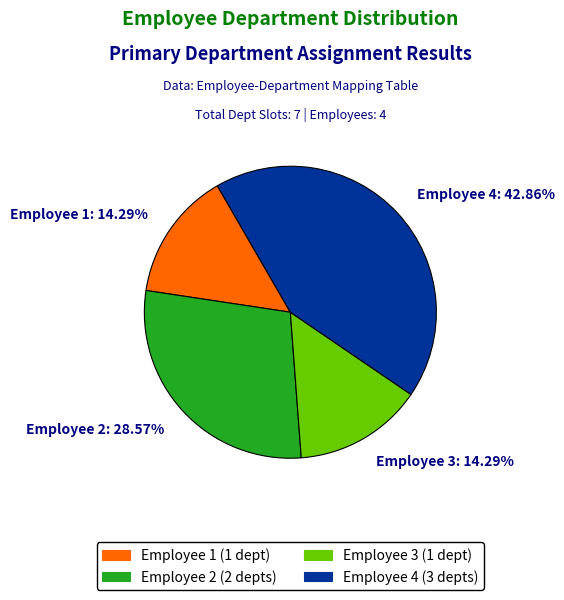

Does Employee 1 (1 dept) represent more than half of the total?

No